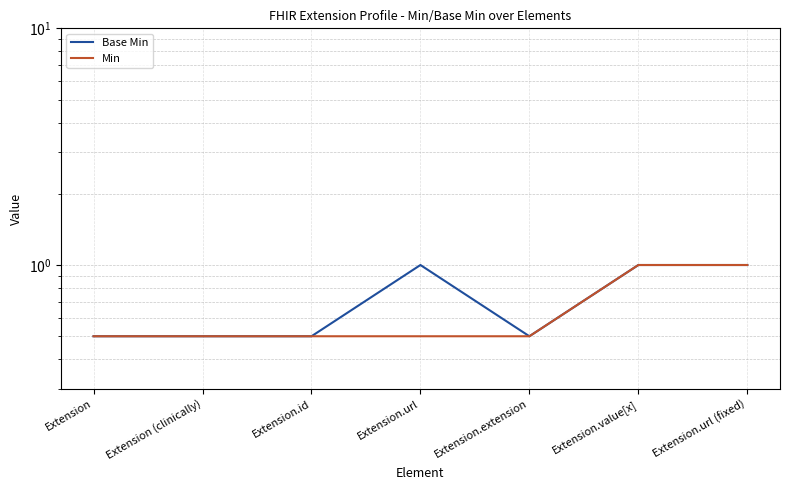

Rank the series at Extension (clinically) from highest to lowest value.

Base Min, Min